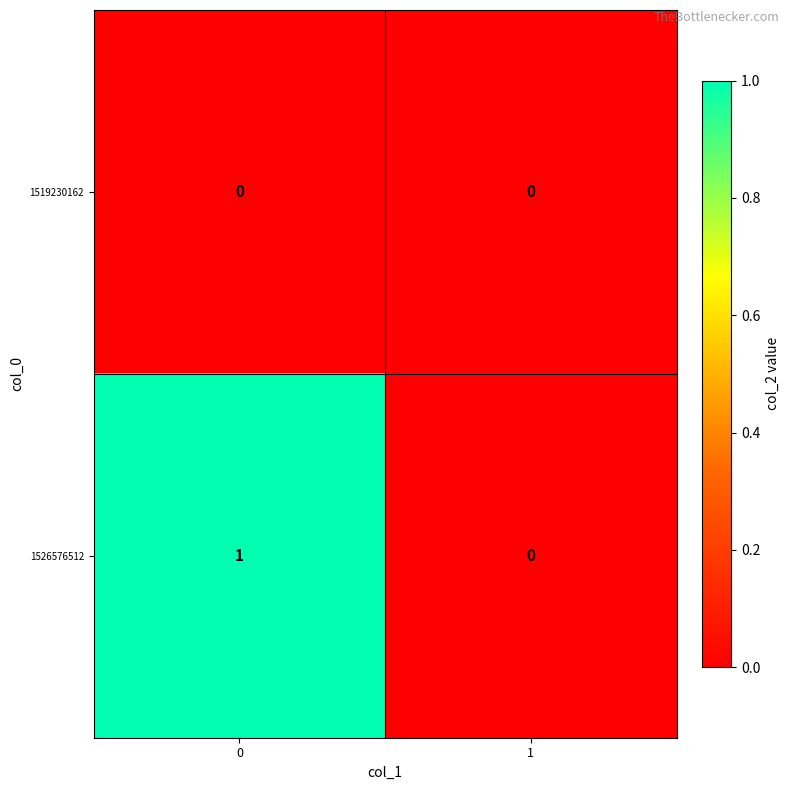

What is the difference between the highest and lowest values at 0?

1